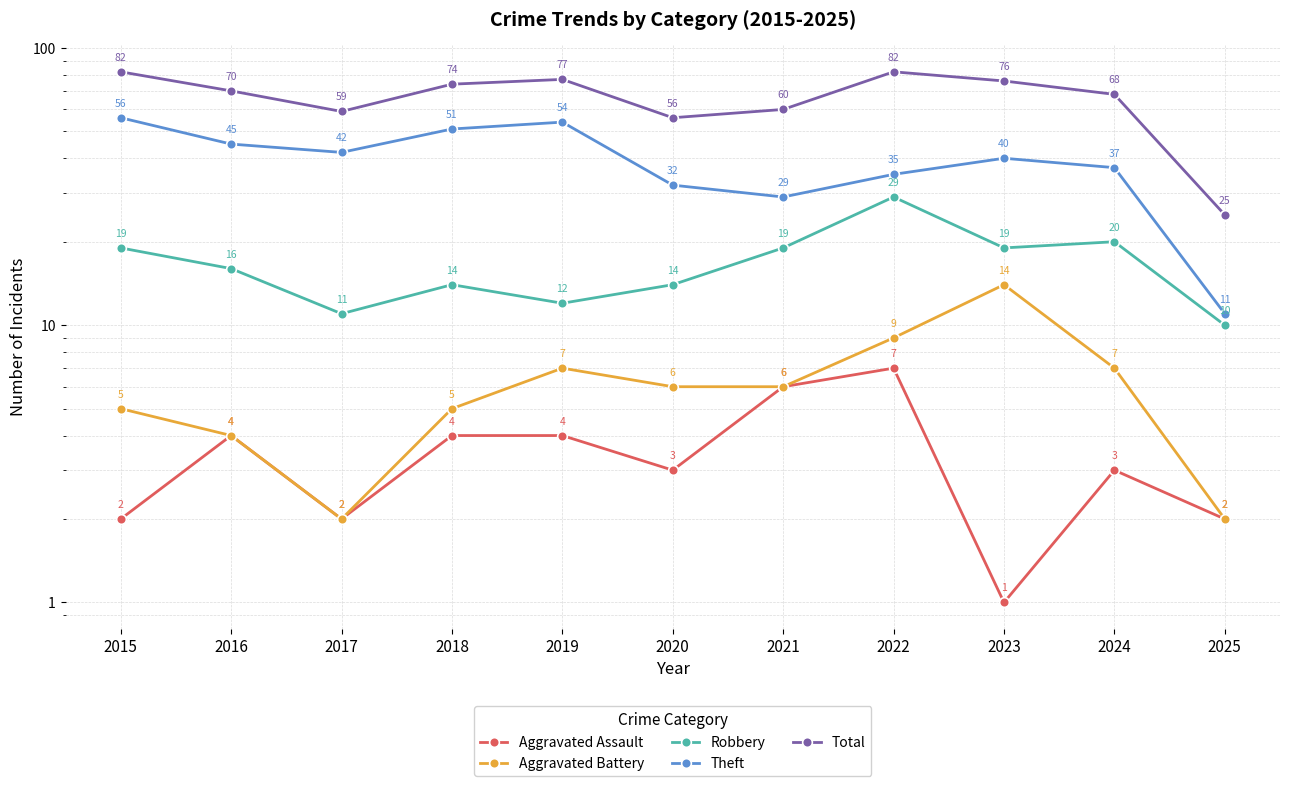

At how many categories does at least one series exceed 57?

9